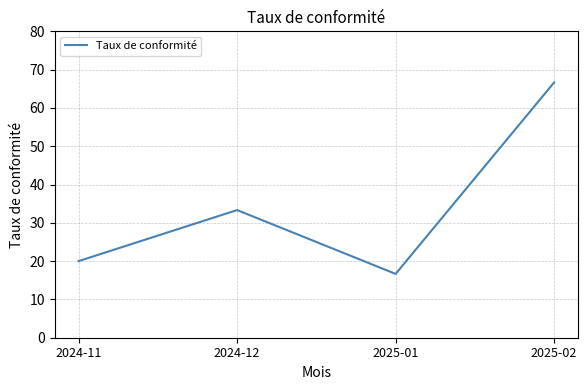

What is the sum of all values?

136.7